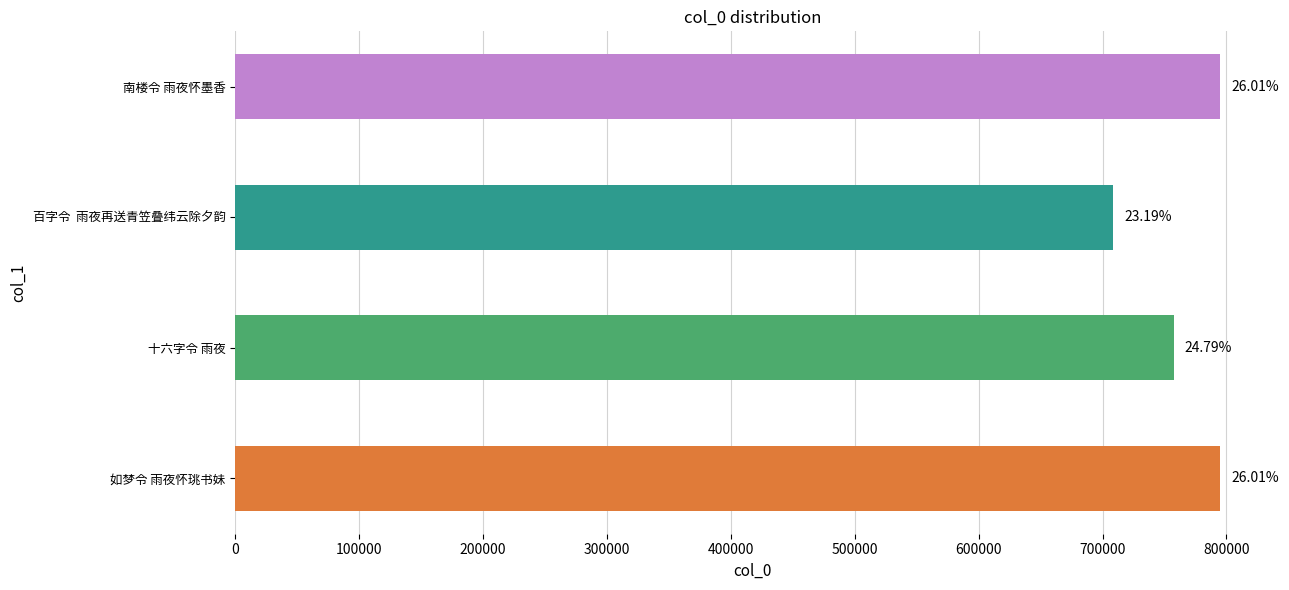

How many bars are there in total?

4